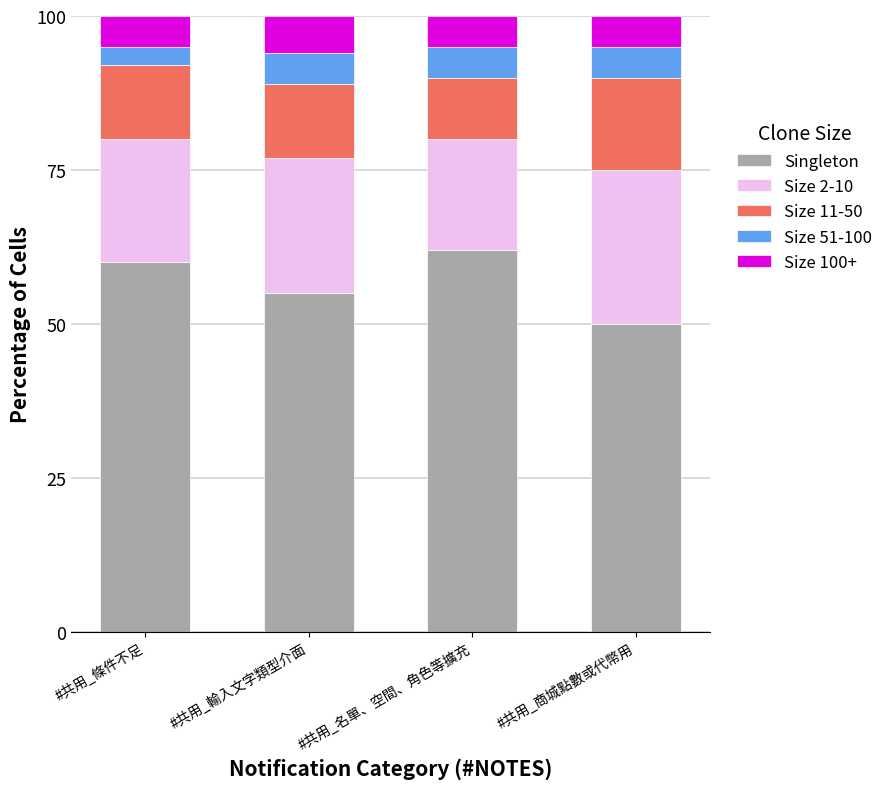

Is it true that Singleton equals 84 at #共用_名單、空間、角色等擴充?

False